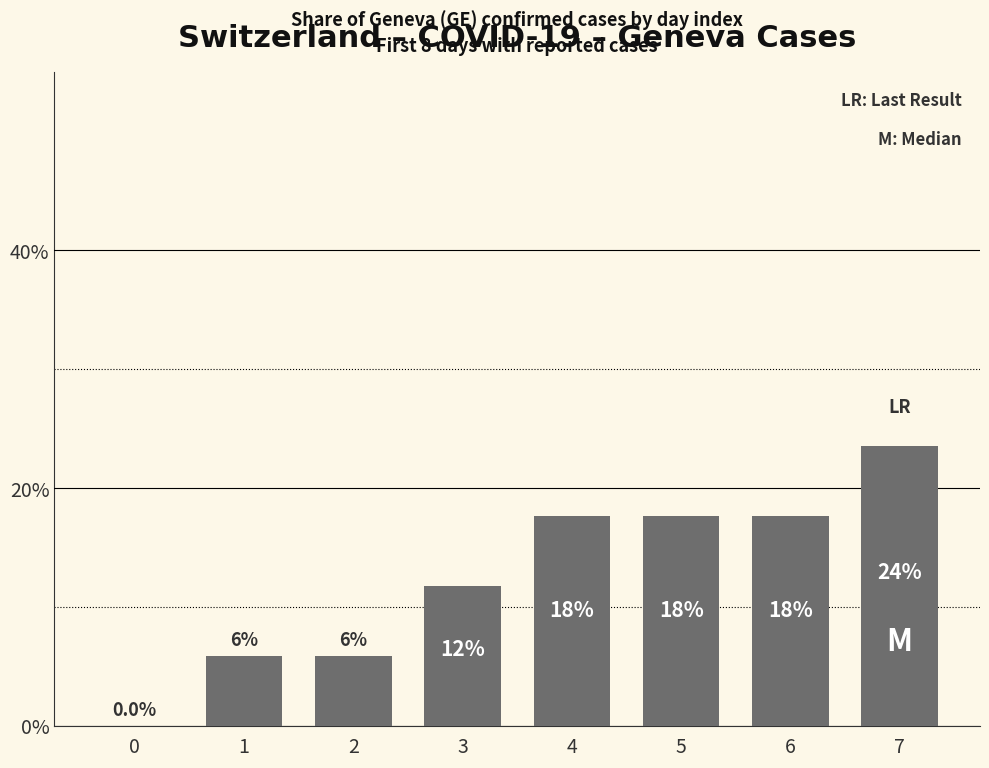

Are the bars horizontal?

No